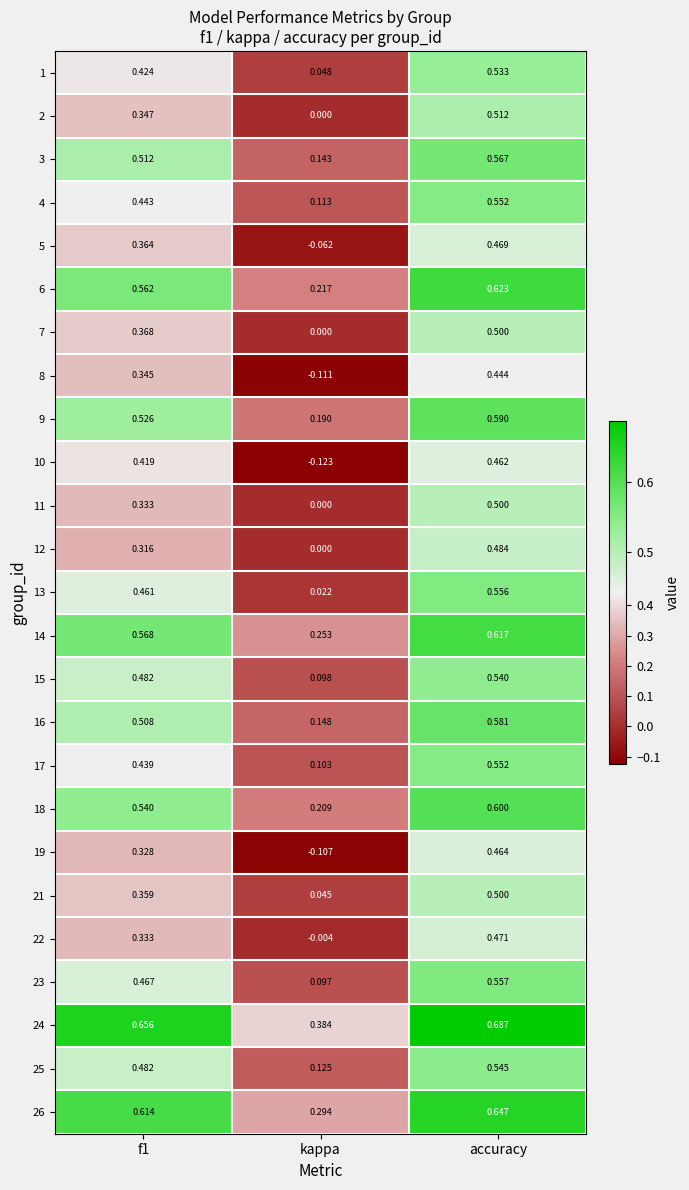

Count the number of data series in this chart.

25